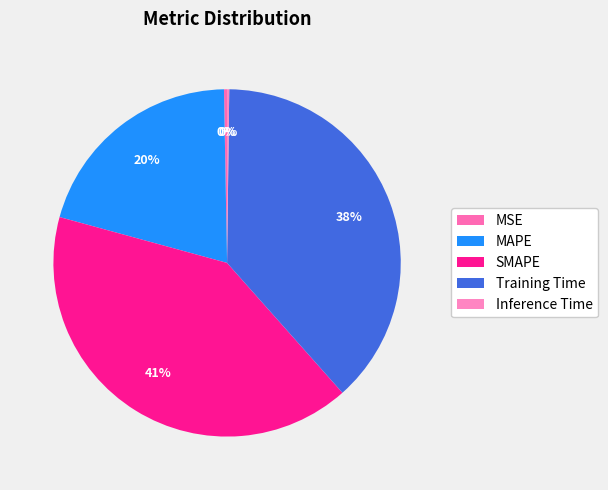

Approximately how many times larger is the value at SMAPE compared to Training Time?

1.1